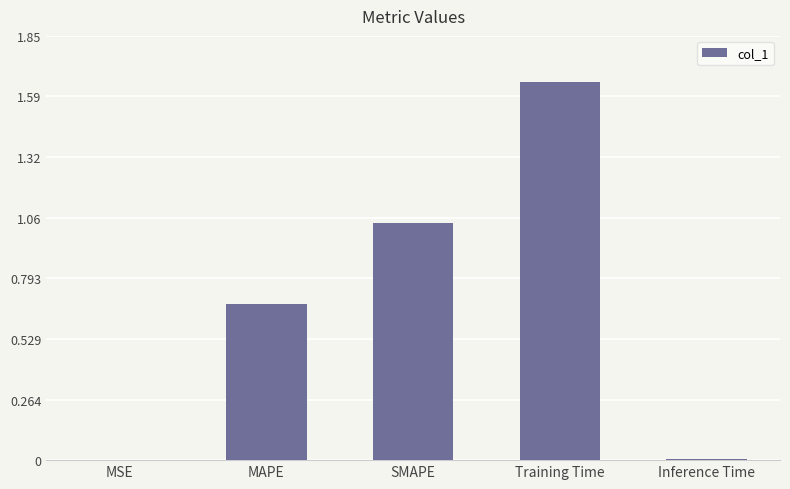

What is the approximate value at MAPE?

0.7